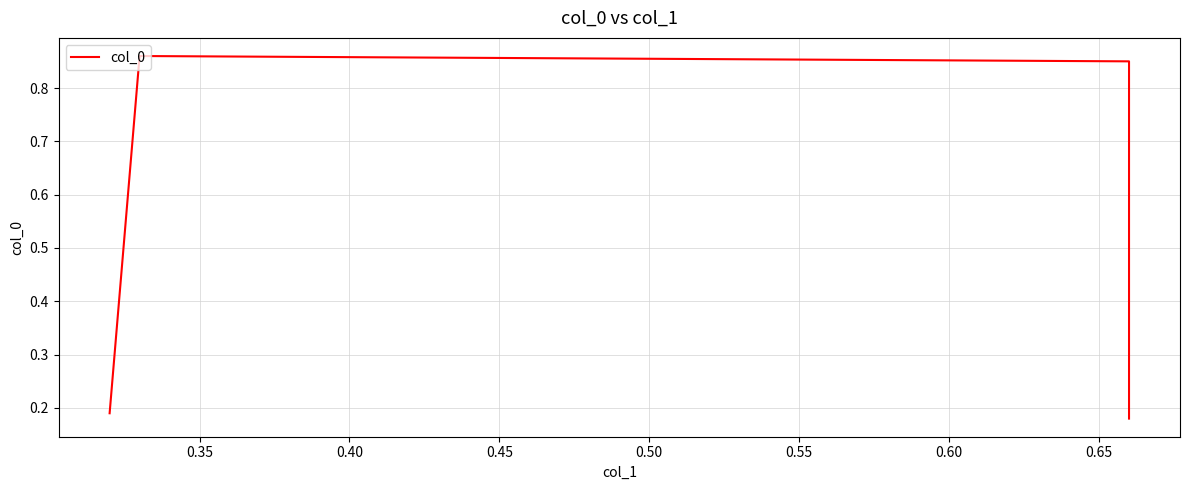

What is the smallest value displayed?

0.2